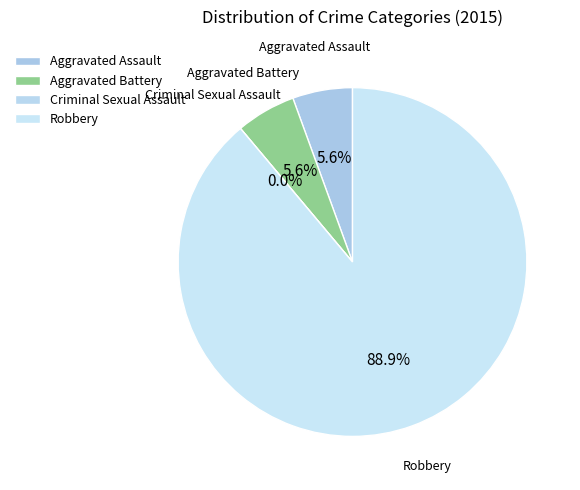

Which slice represents more than half of the pie?

Robbery